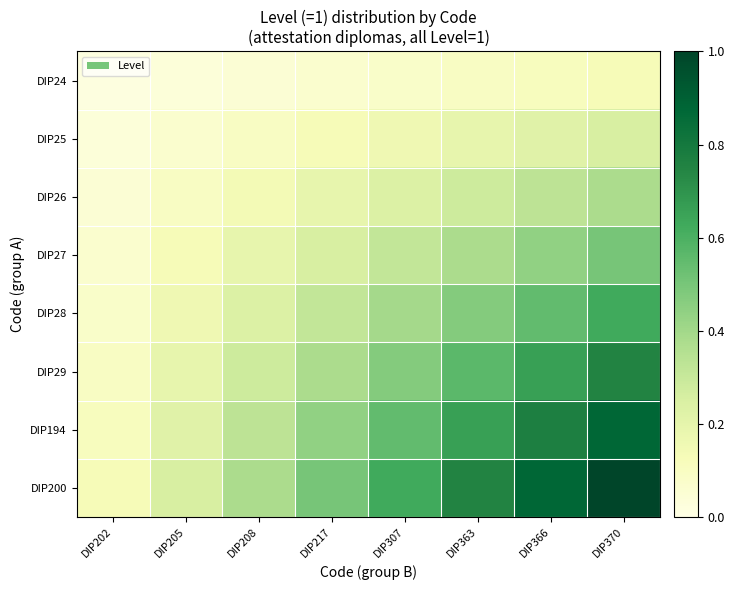

Which has a higher value, DIP205 or DIP217?

DIP217